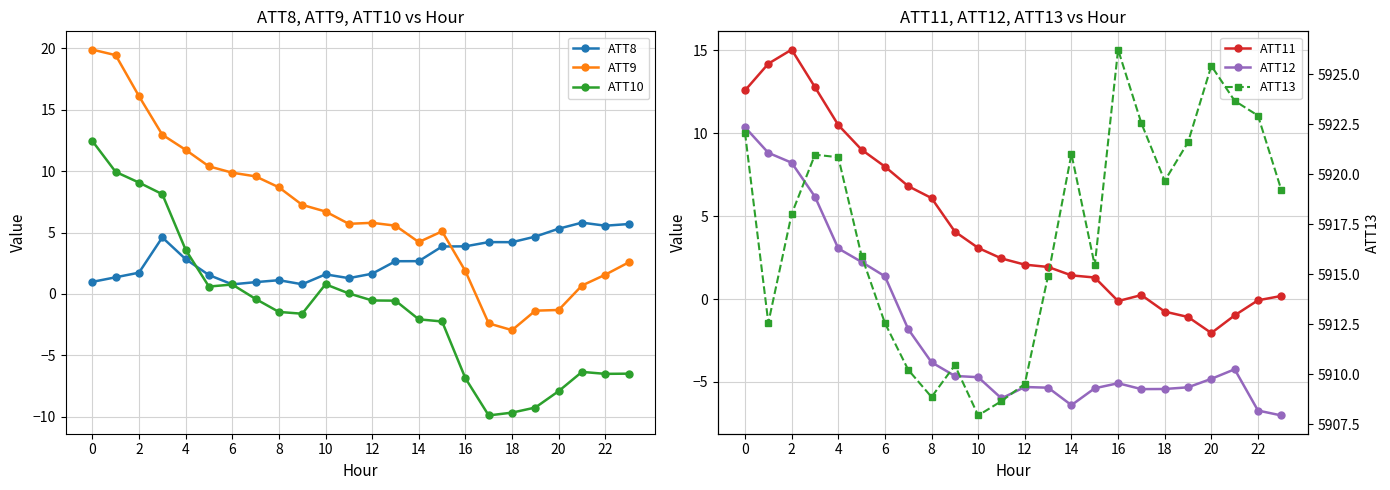

What is the highest value of the ATT11 series?

15.0